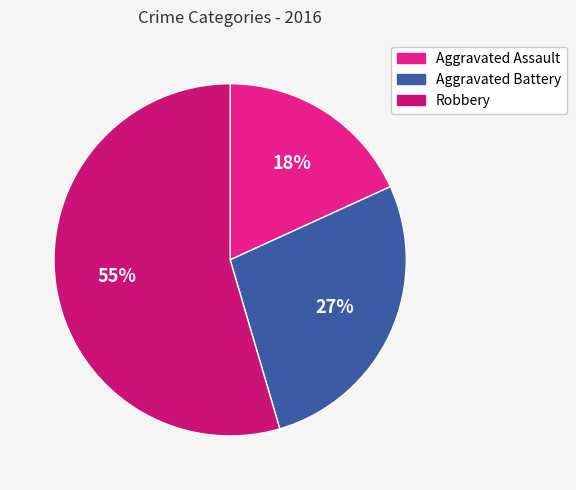

To the nearest percent, what is the combined percentage of Robbery and Aggravated Assault?

73%